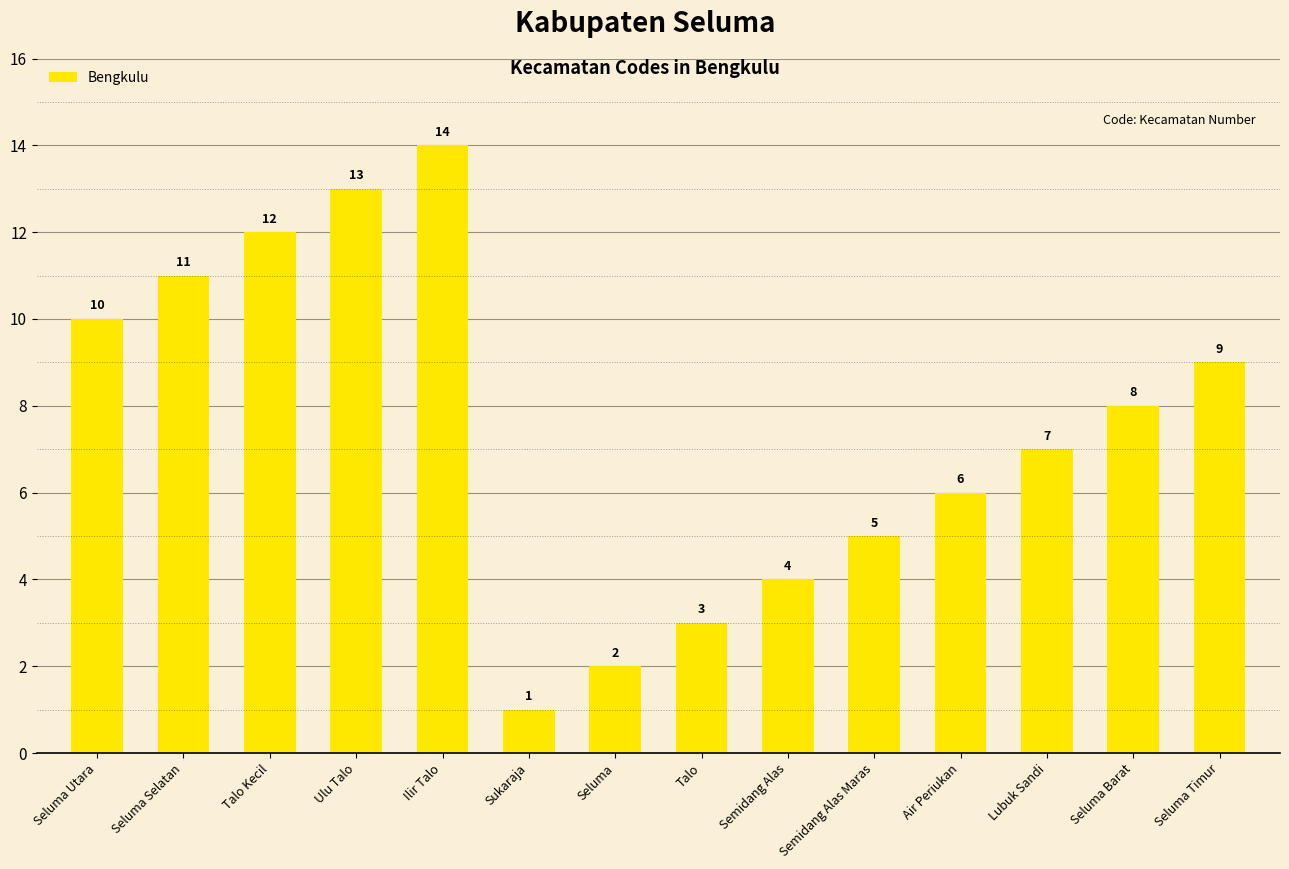

What is the label of the 9th bar from the right?

Sukaraja